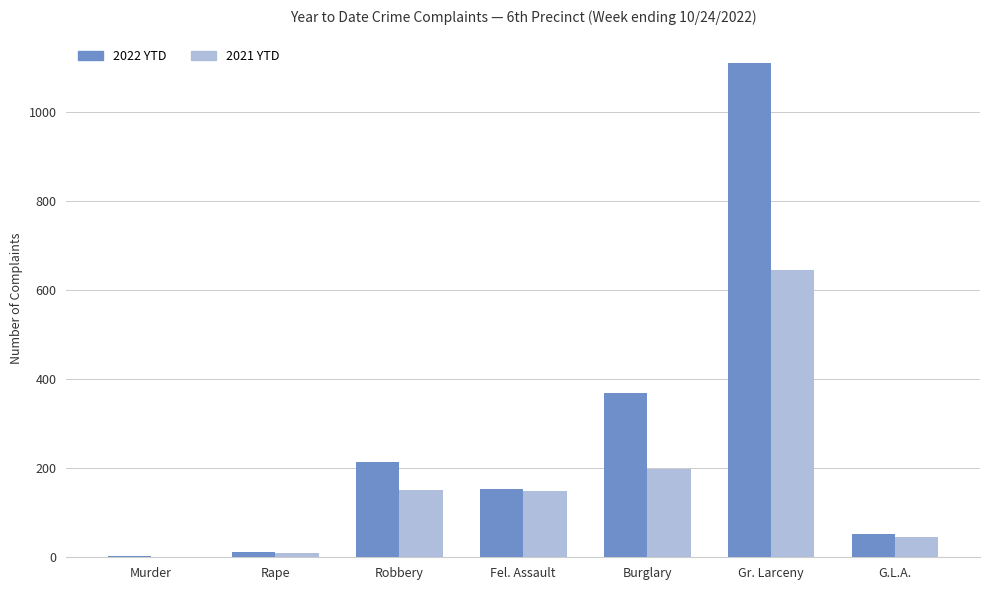

Which series changed the most between Robbery and Gr. Larceny?

2022 YTD